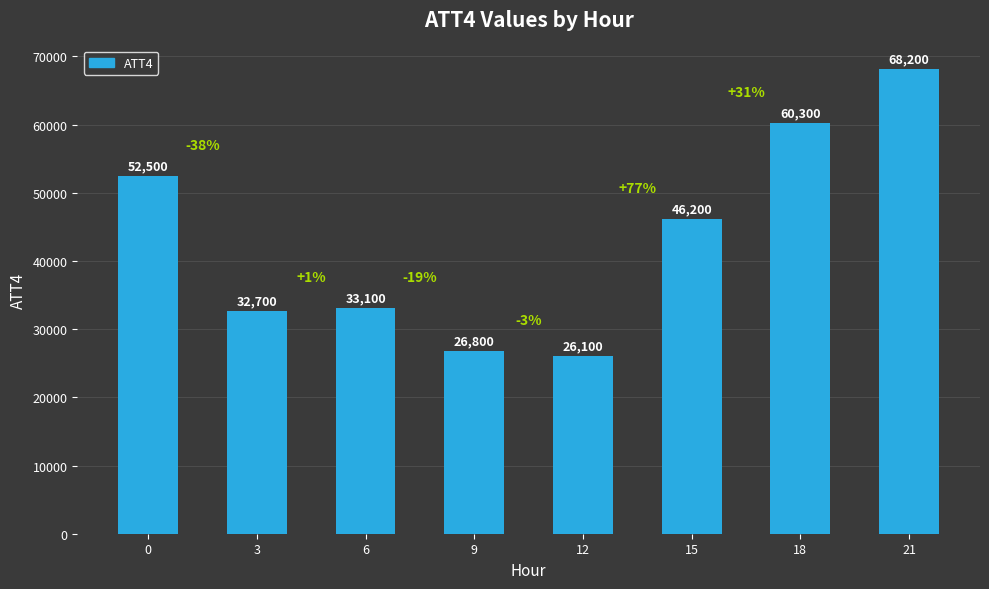

Are the bars grouped side by side (vs. stacked)?

No